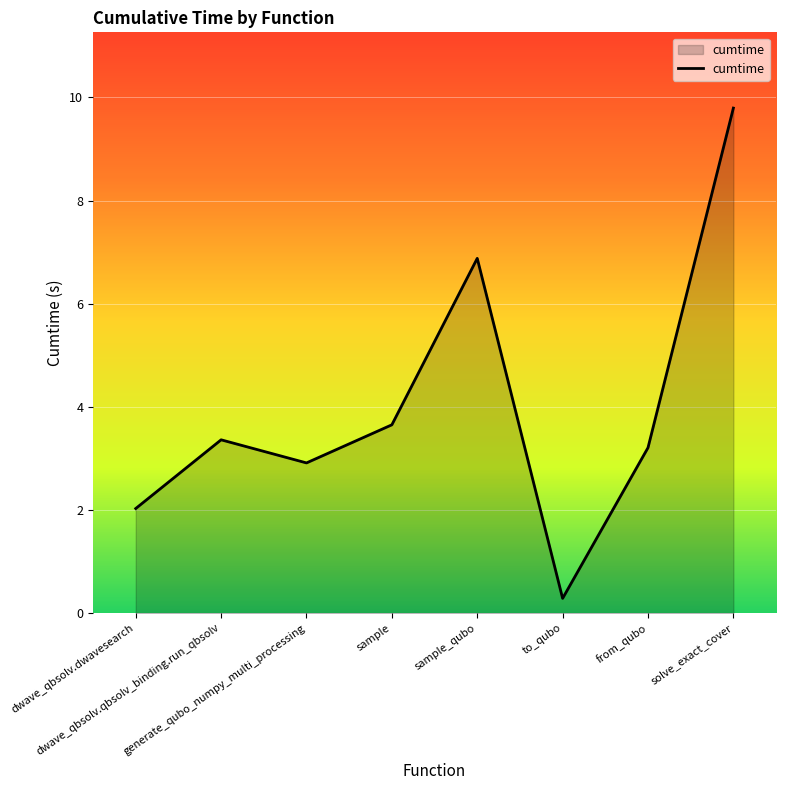

Between dwave_qbsolv.dwavesearch and solve_exact_cover, which is larger?

solve_exact_cover